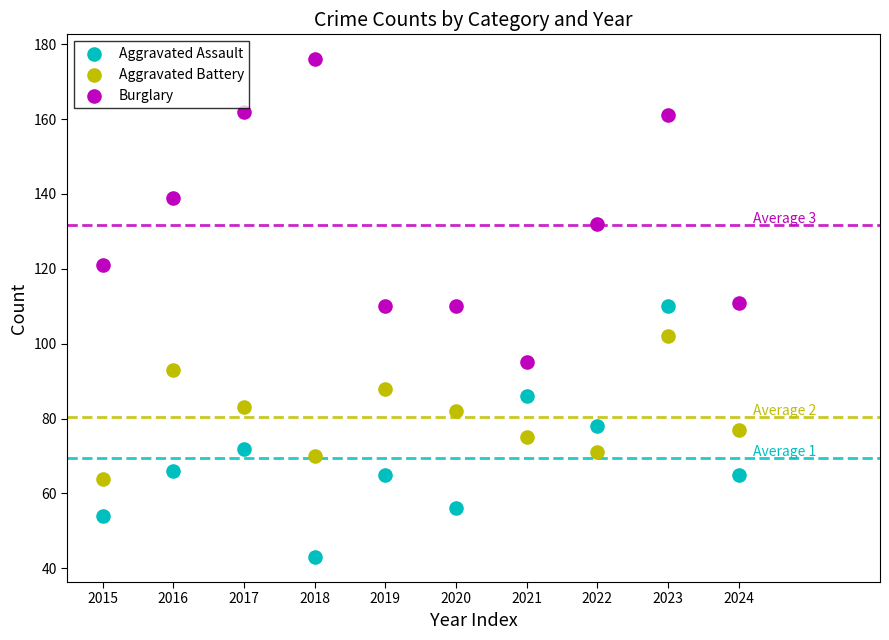

Which series reaches the minimum Y coordinate?

Aggravated Assault